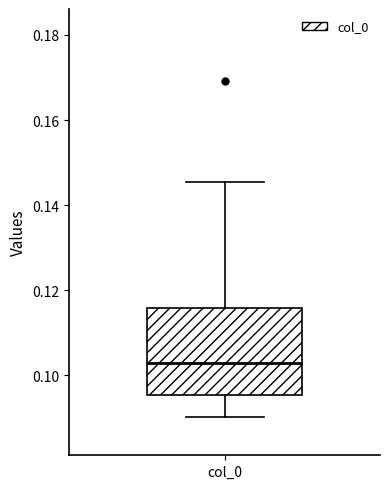

Where does the median line of the box for col_0 sit on the y-axis? The values are not printed on the chart, so give them approximately, as read against the axis.

0.102